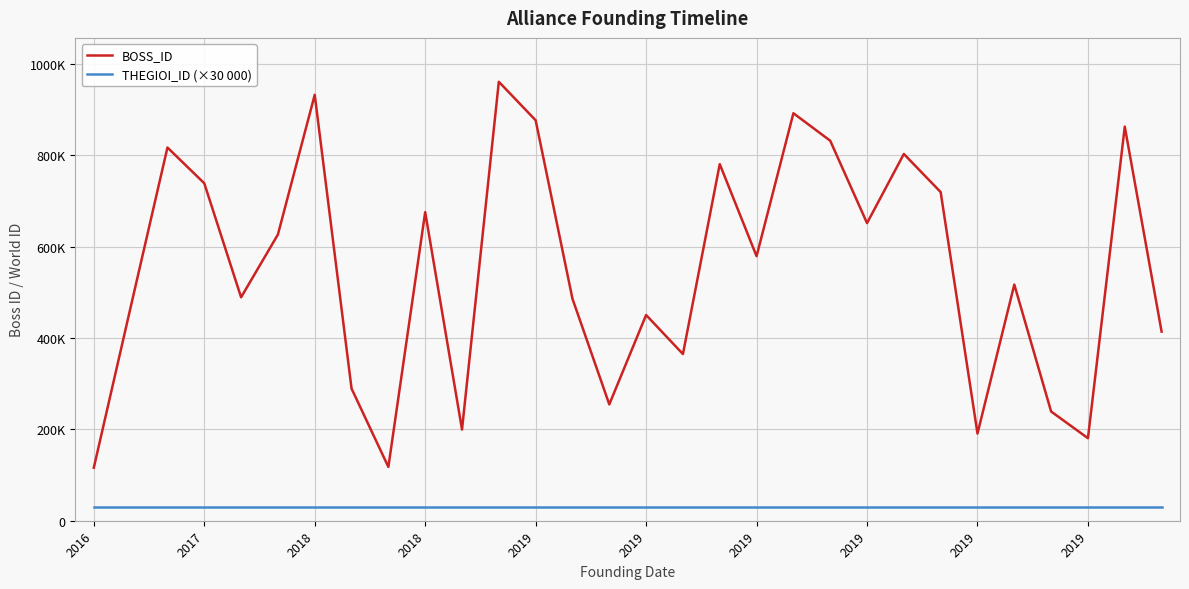

What is the minimum value for THEGIOI_ID (×30 000)?

30000